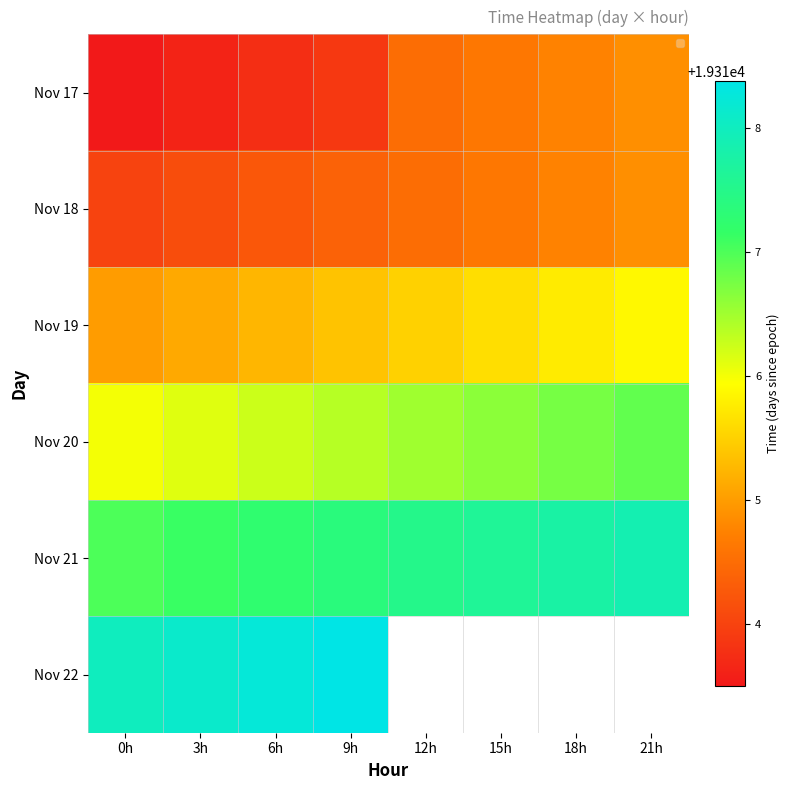

Is the value of Nov 18 at 3h greater than the value of Nov 22 at 9h?

No